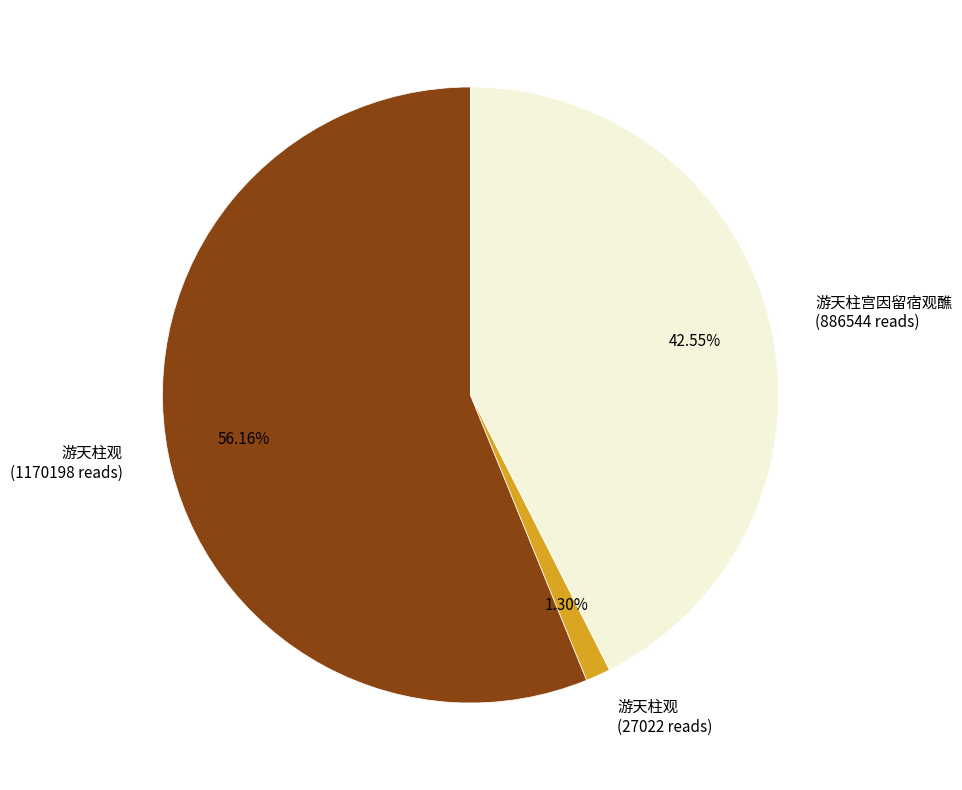

Which has a higher value, 游天柱观 (27022 reads) or 游天柱观 (1170198 reads)?

游天柱观 (1170198 reads)